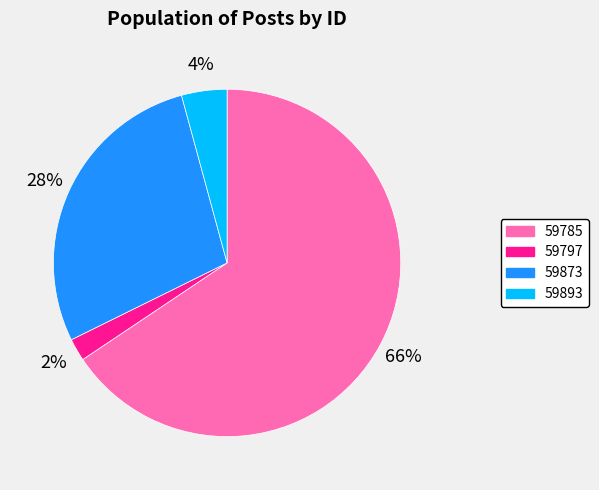

What percentage is the 59797 slice, to the nearest percent?

2%